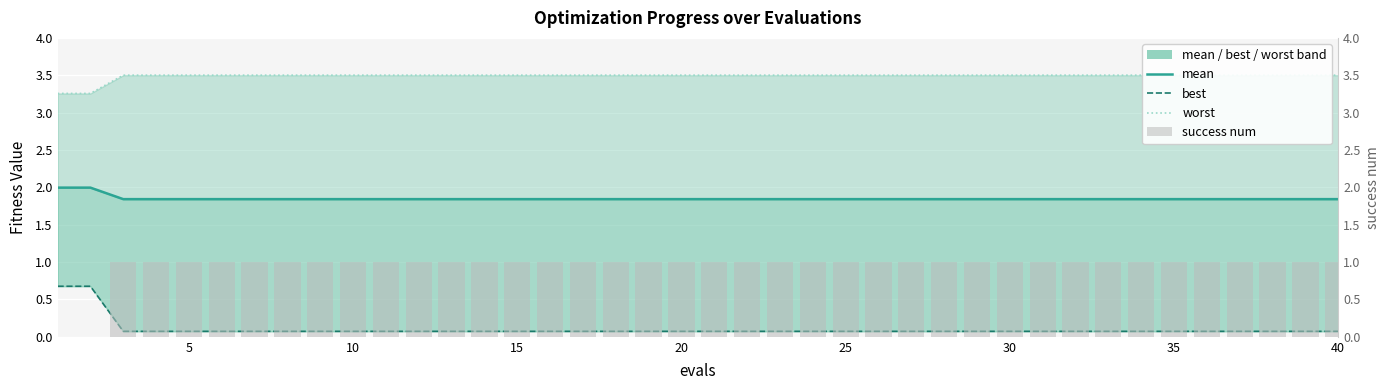

What is the total value across all series at 25?

6.4